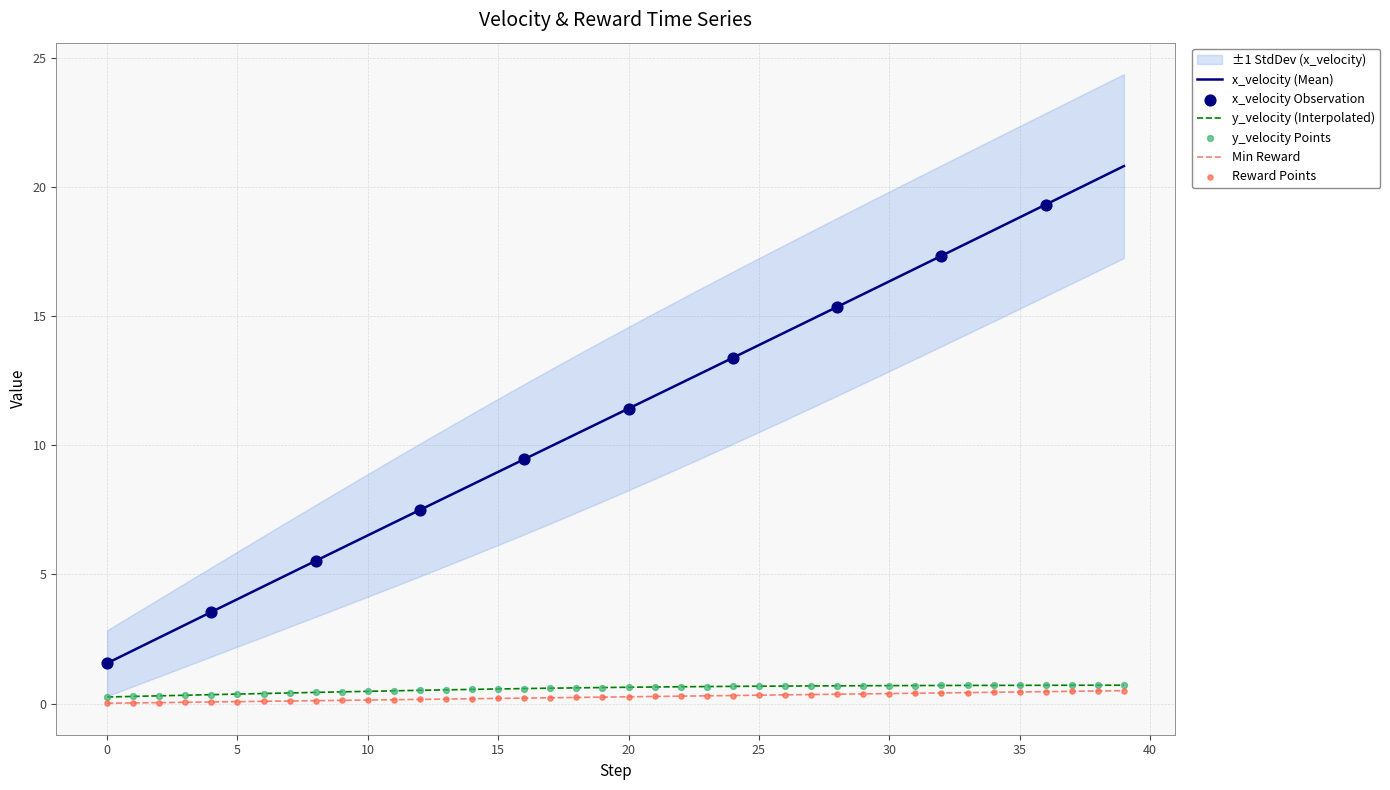

Which series reaches the maximum Y coordinate?

x_velocity